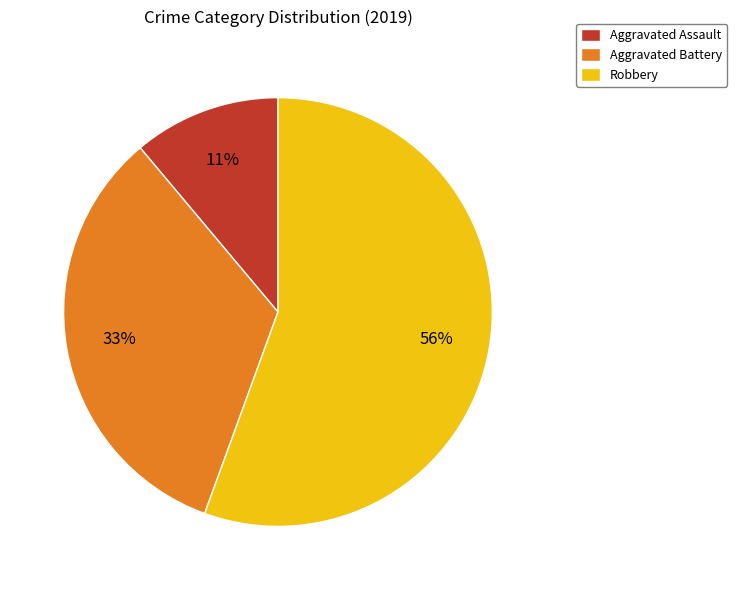

Count the number of slices in the pie.

3